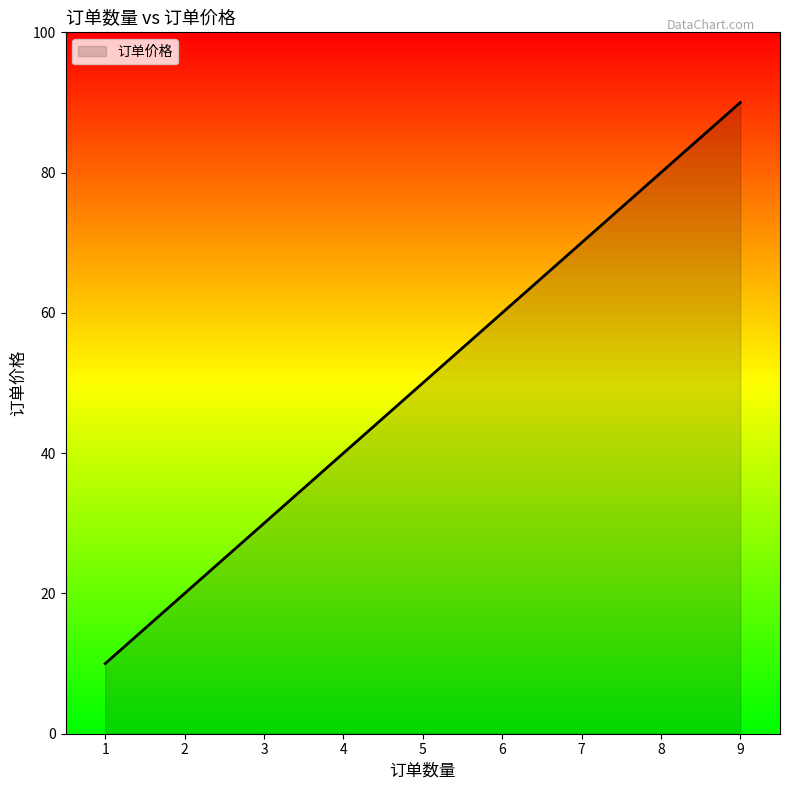

Approximately how many times larger is the value at 6 compared to 4?

1.5